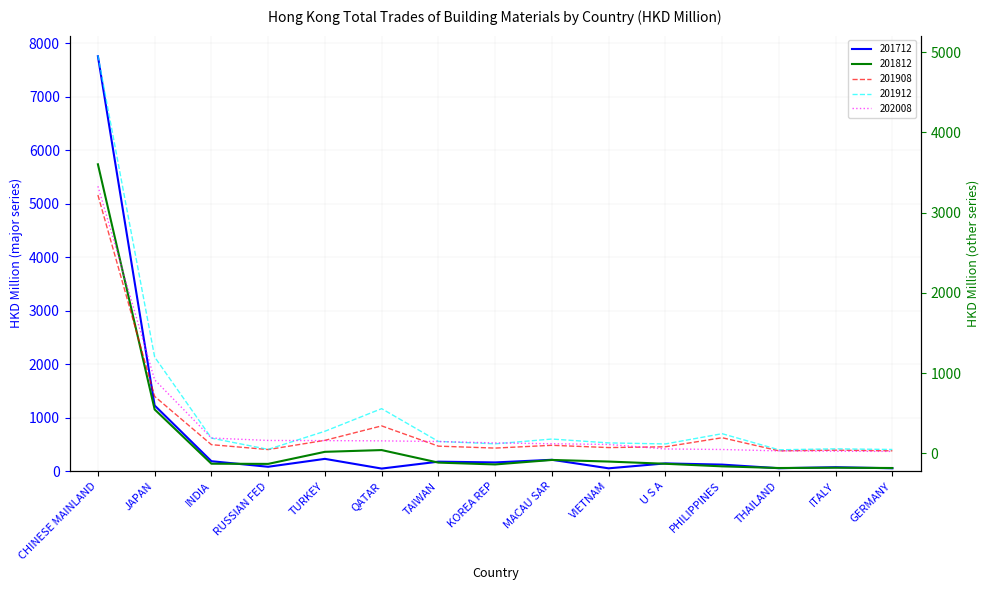

What is the total value across all series at TURKEY?

1193.8